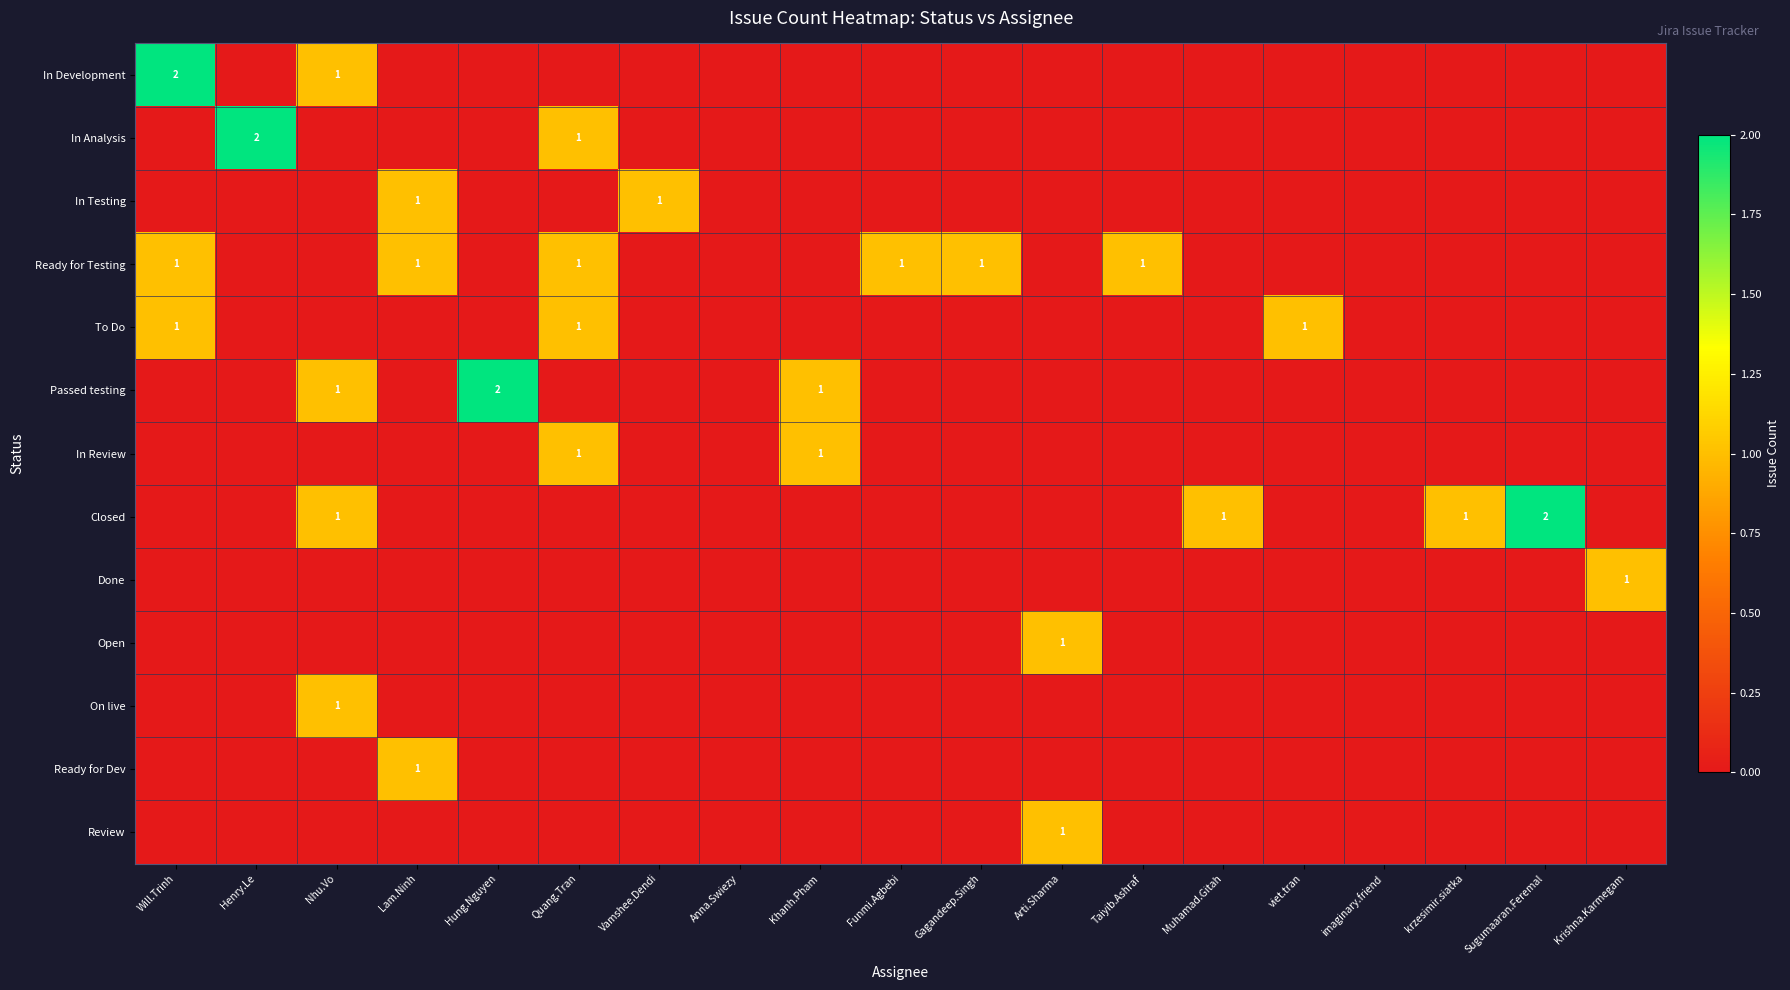

Between Quang.Tran and imaginary.friend, which is larger?

Quang.Tran